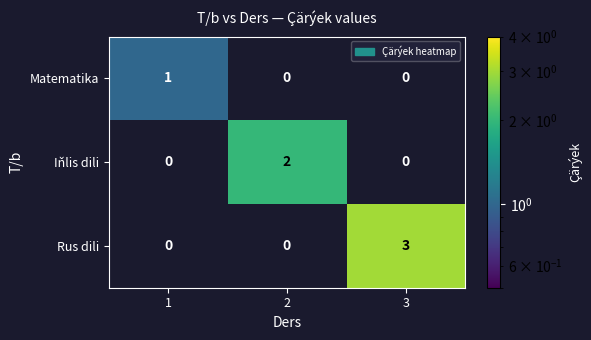

Count the Iňlis dili values in the range 0 to 2.

3